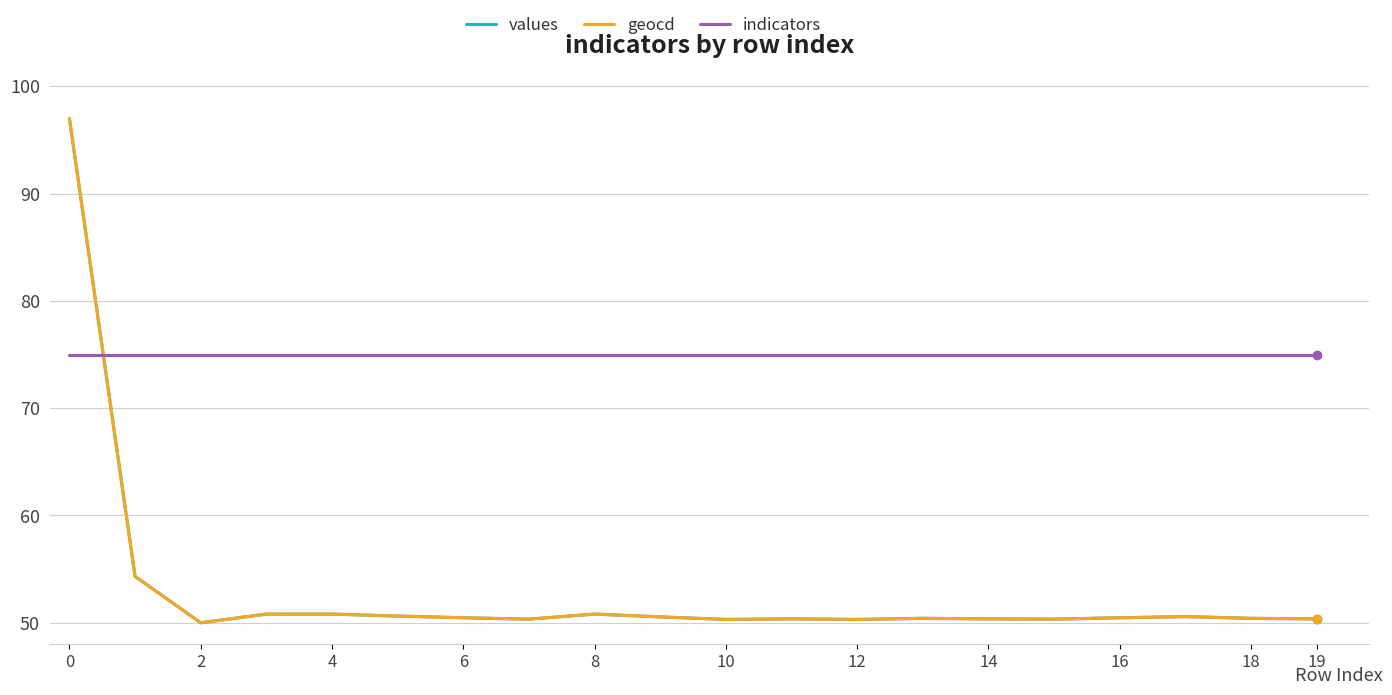

What is the average value of the geocd series?

53.0